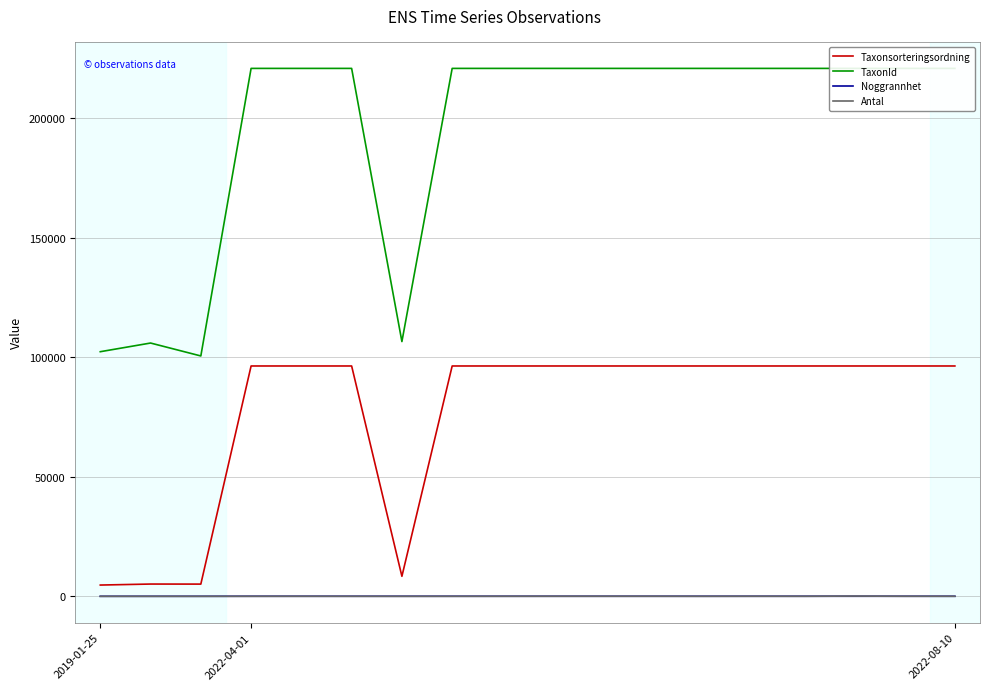

What is the lowest value of the TaxonId series?

100526